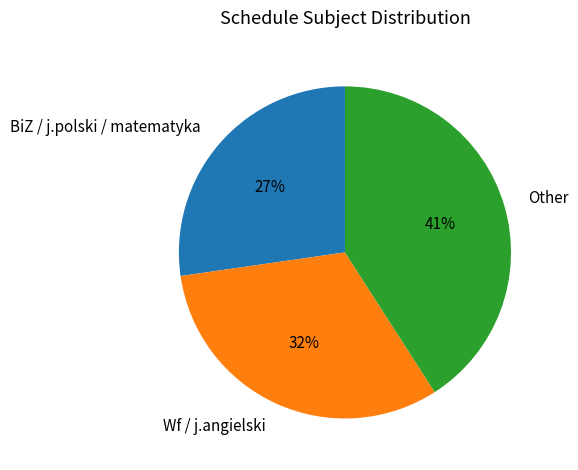

What is the smallest slice in the pie chart?

BiZ / j.polski / matematyka